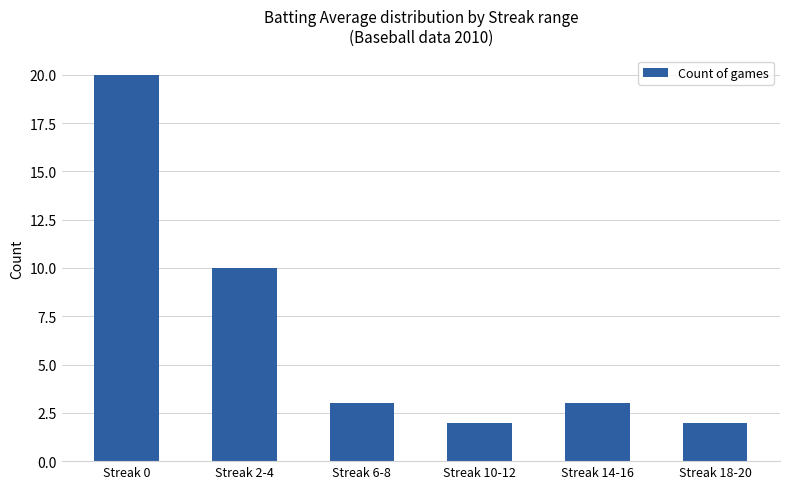

Which has a higher value, Streak 6-8 or Streak 2-4?

Streak 2-4